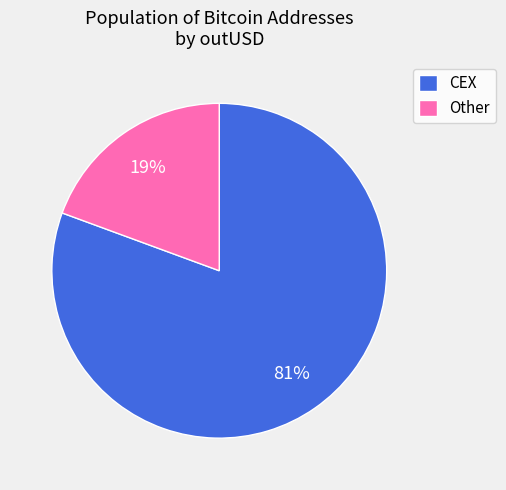

Combined, do CEX and Other account for over 50%?

Yes